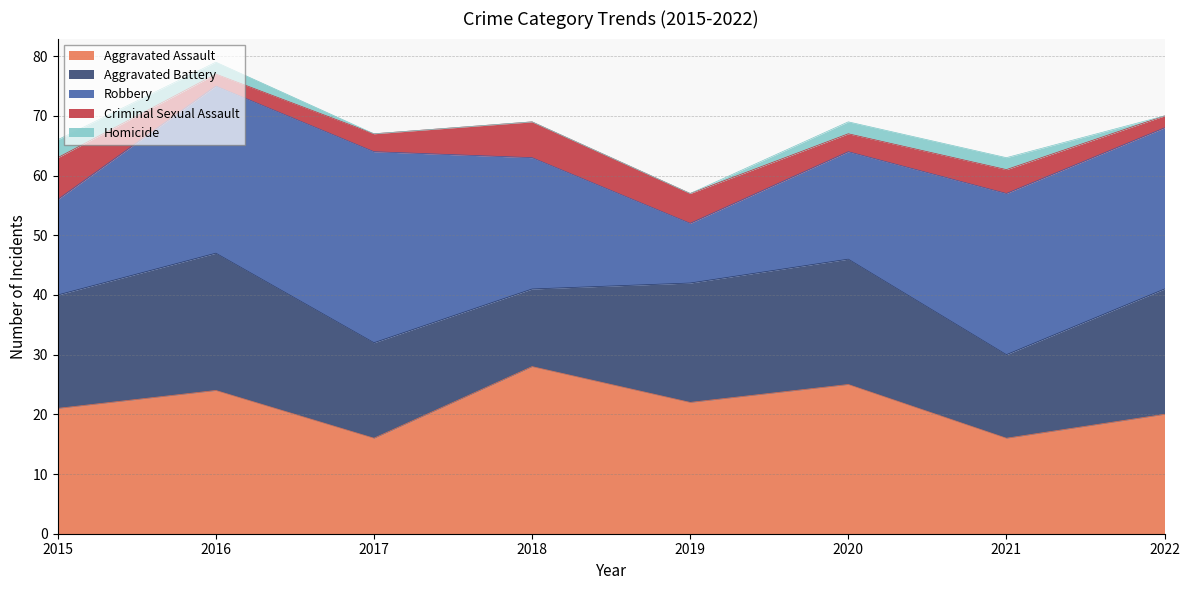

Reading left to right, list all the values displayed in this chart.

Aggravated Assault: 2015=21	2016=24	2017=16	2018=28	2019=22	2020=25	2021=16	2022=20
Aggravated Battery: 2015=19	2016=23	2017=16	2018=13	2019=20	2020=21	2021=14	2022=21
Robbery: 2015=16	2016=28	2017=32	2018=22	2019=10	2020=18	2021=27	2022=27
Criminal Sexual Assault: 2015=7	2016=2	2017=3	2018=6	2019=5	2020=3	2021=4	2022=2
Homicide: 2015=3	2016=2	2017=0	2018=0	2019=0	2020=2	2021=2	2022=0